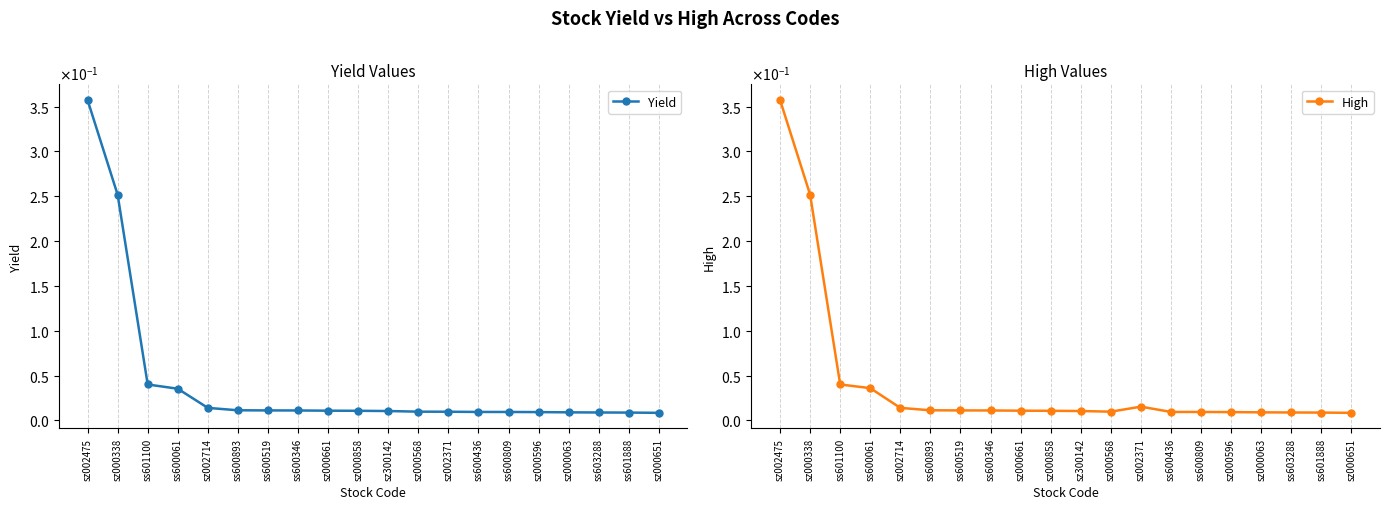

Is it true that High equals 0.0 at ss600519?

True